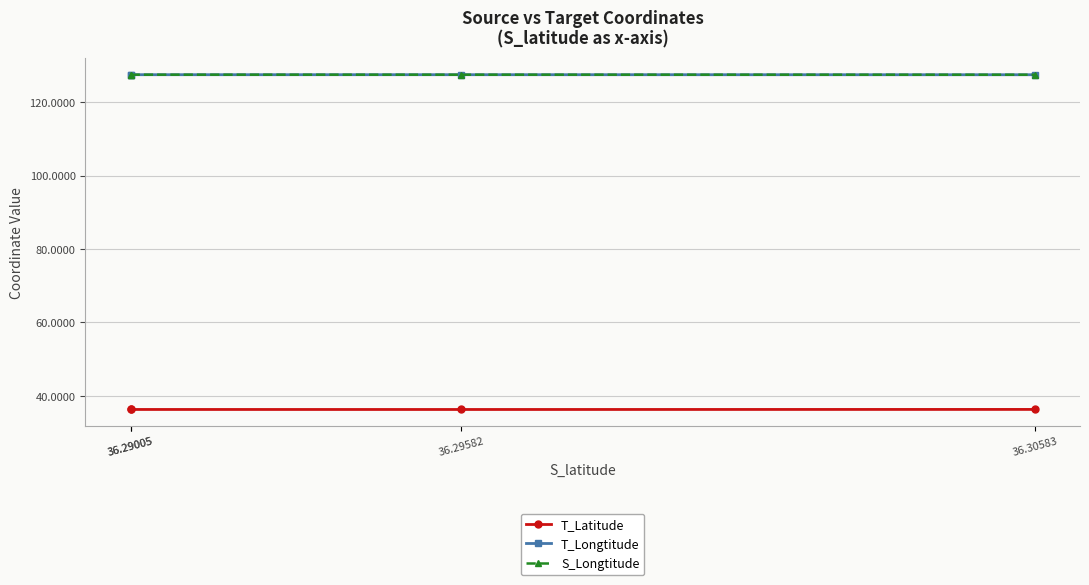

What is the value of the T_Latitude point at the 2nd from the left?

36.3